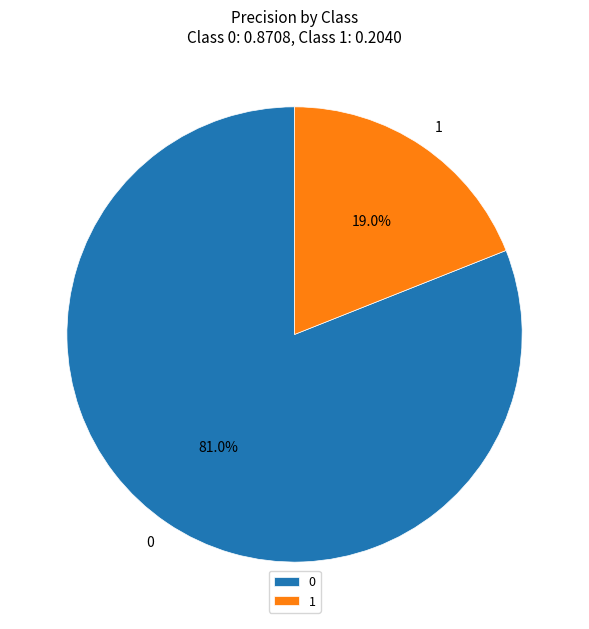

What percentage is the 1 slice, to the nearest percent?

19%